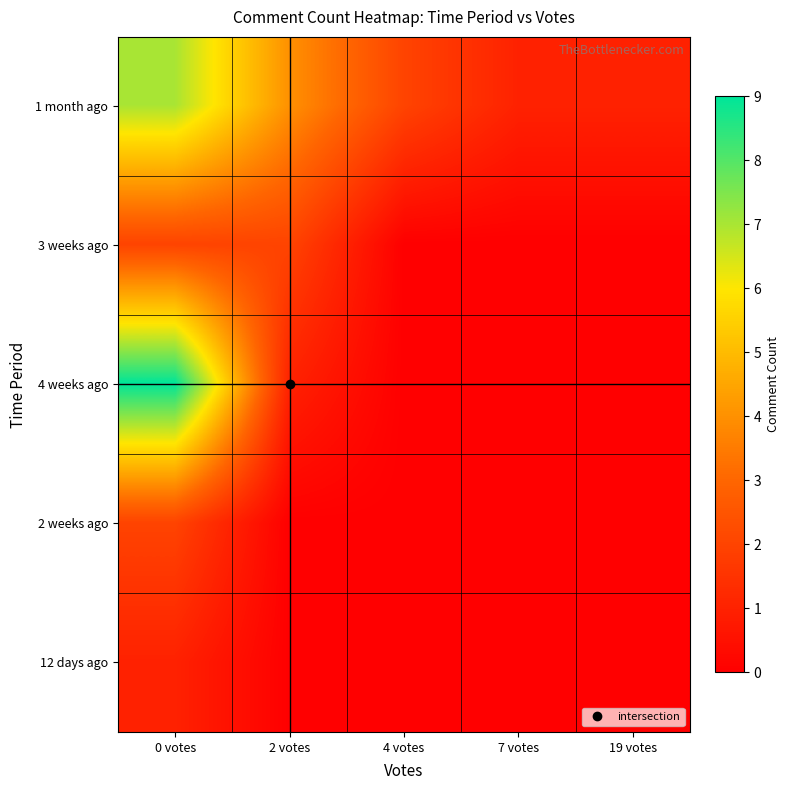

What is the total value across all series at 0 votes?

21